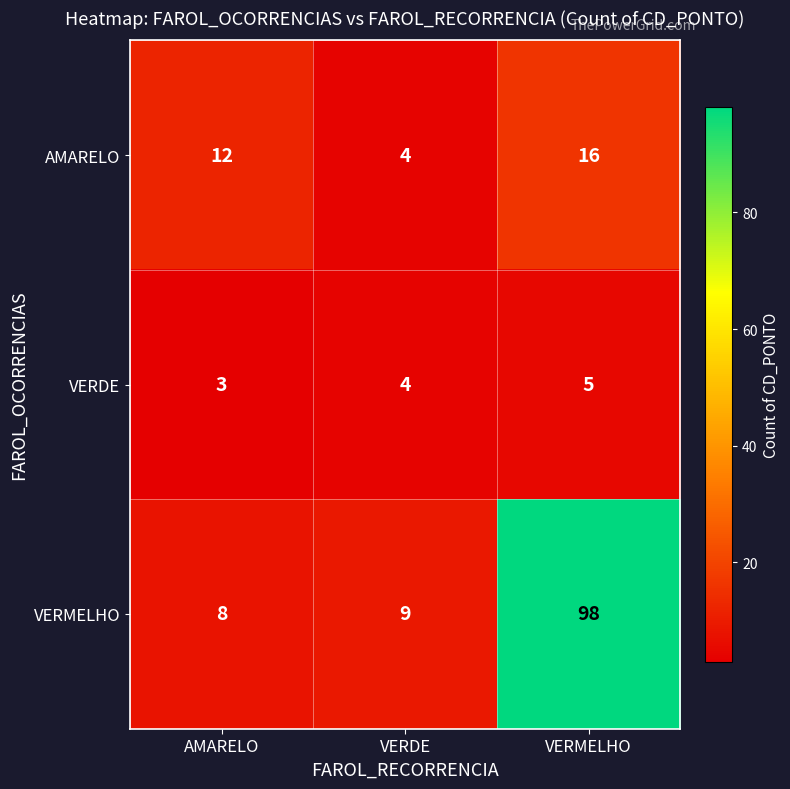

What is the difference between the highest and lowest values at VERMELHO?

93